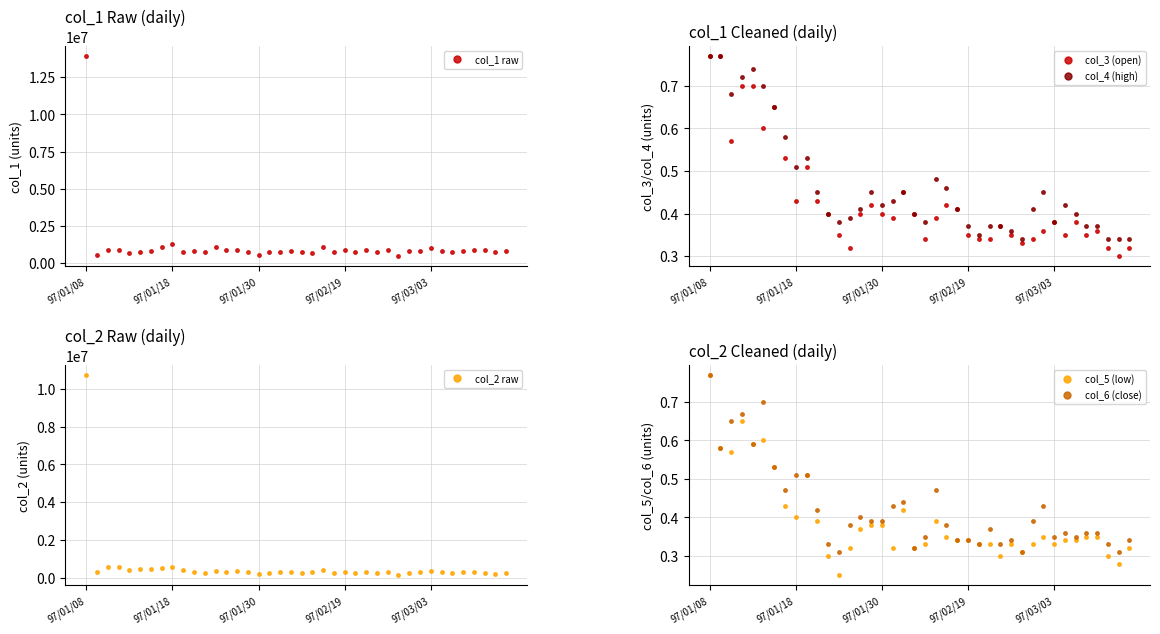

How many col_6 (close) values are between 0 and 1?

40